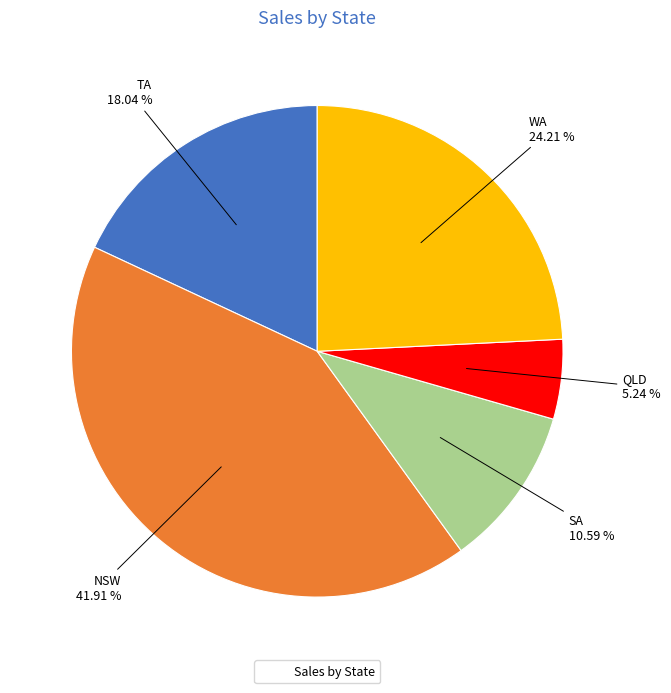

Is there any slice that represents more than half of the pie?

No